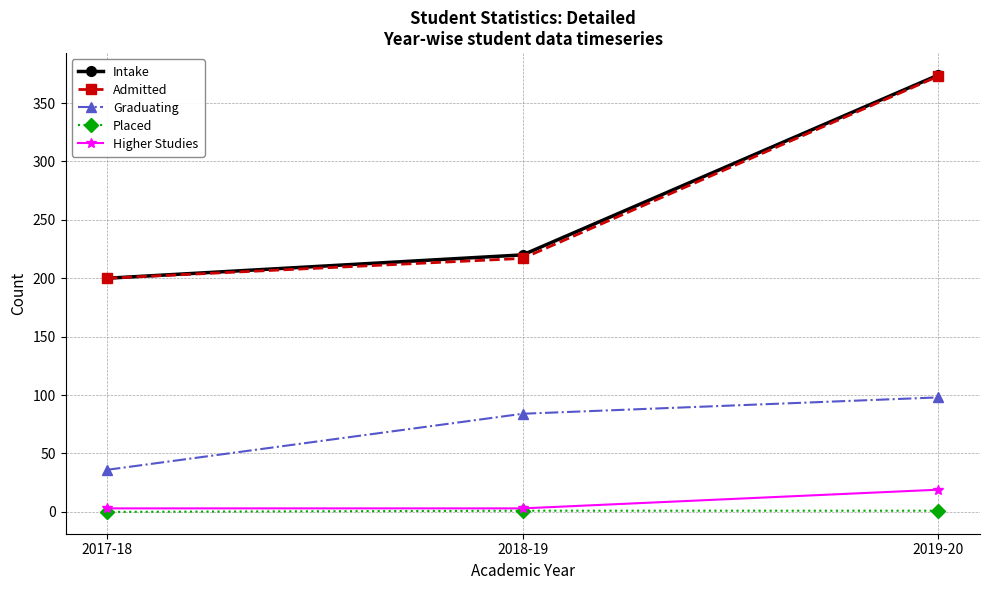

What are all the series names shown in the legend?

Intake, Admitted, Graduating, Placed, Higher Studies